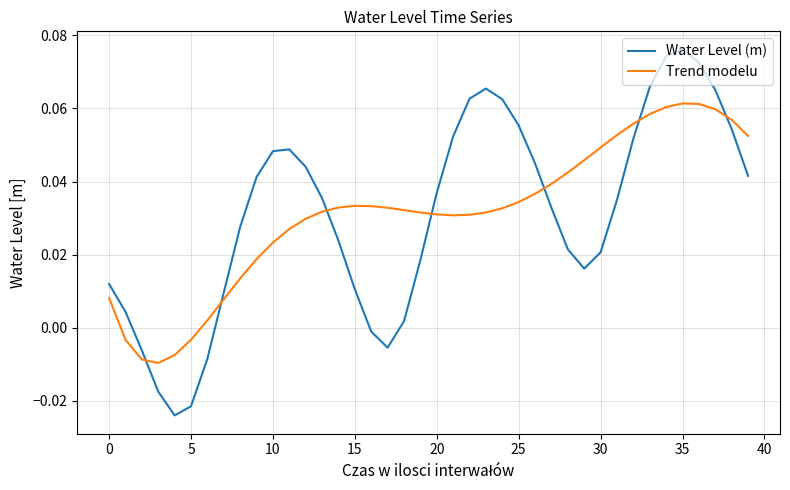

Rank the series by their maximum value, from lowest to highest.

Trend modelu, Water Level (m)